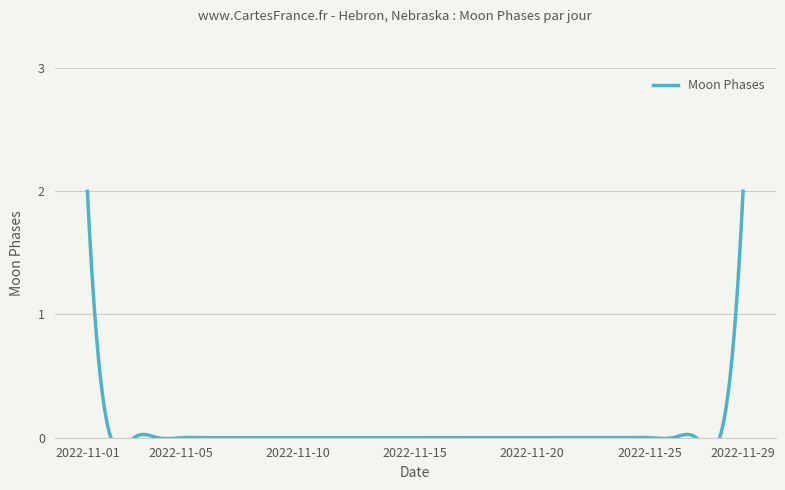

Count the number of data series in this chart.

1